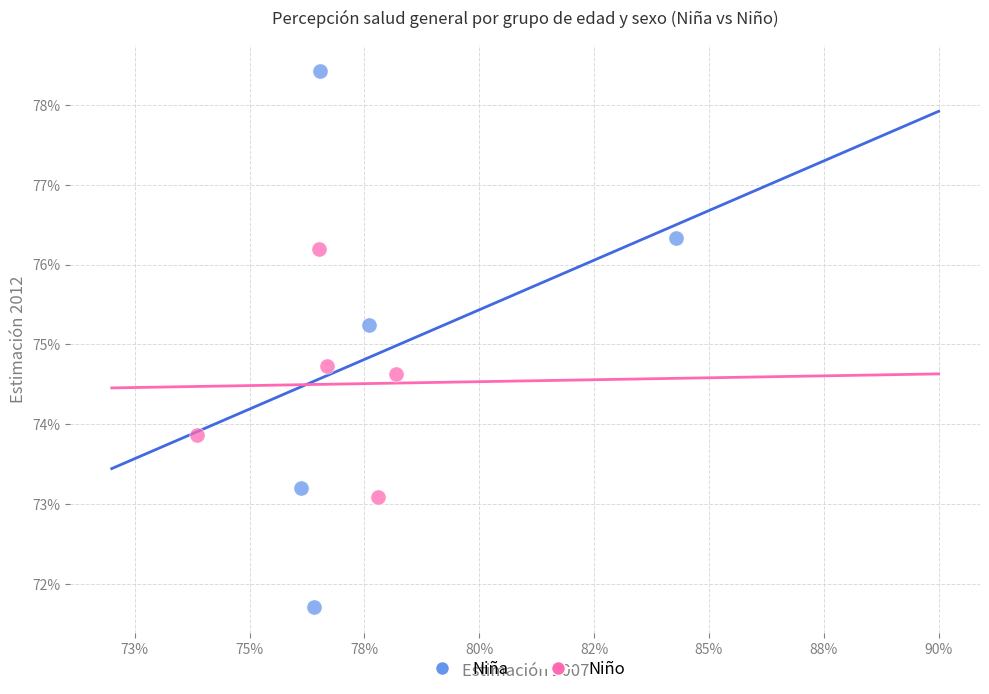

Which series reaches the minimum Y coordinate?

Niña